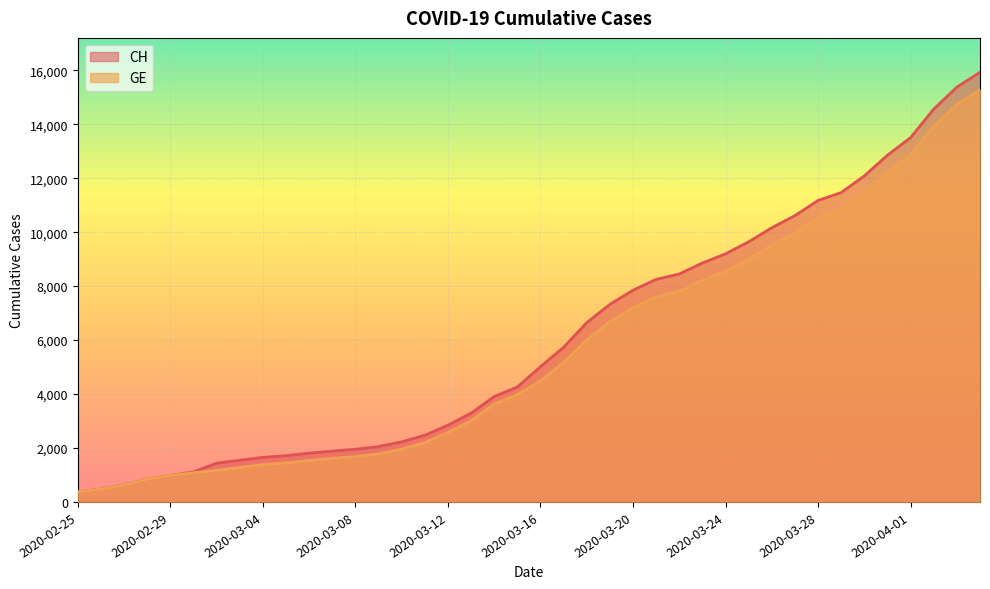

True or false: GE has a value of 8213 at 2020-03-23.

True